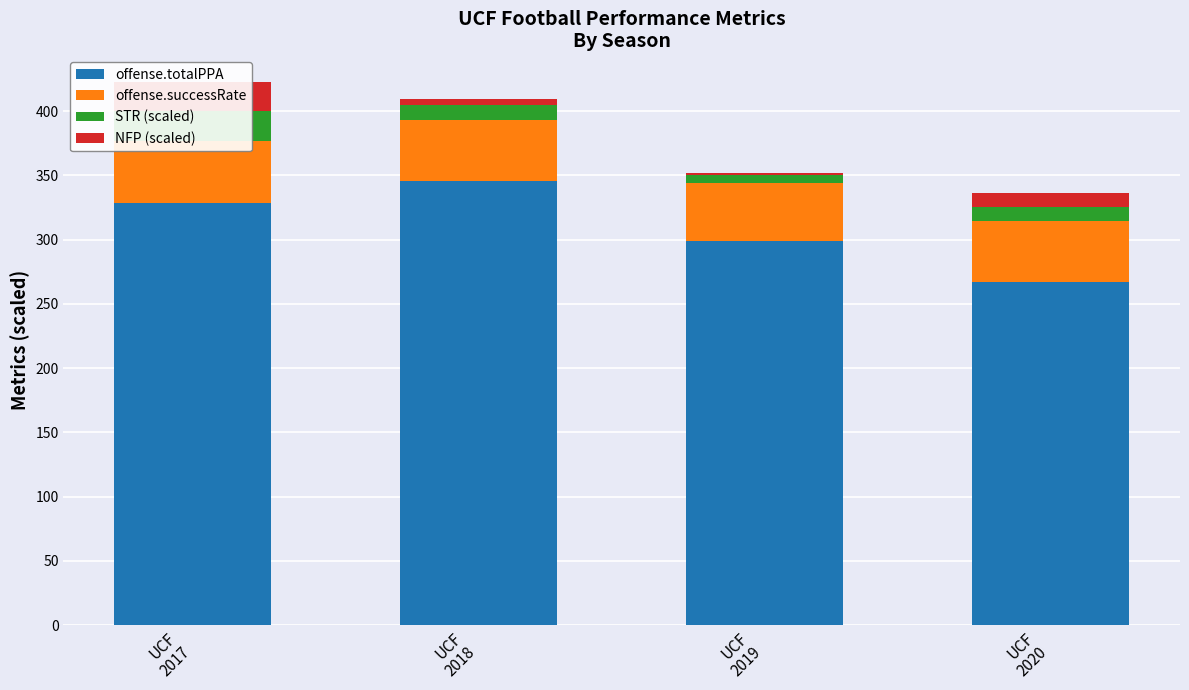

Where is offense.successRate nearest to the value 47?

UCF
2020